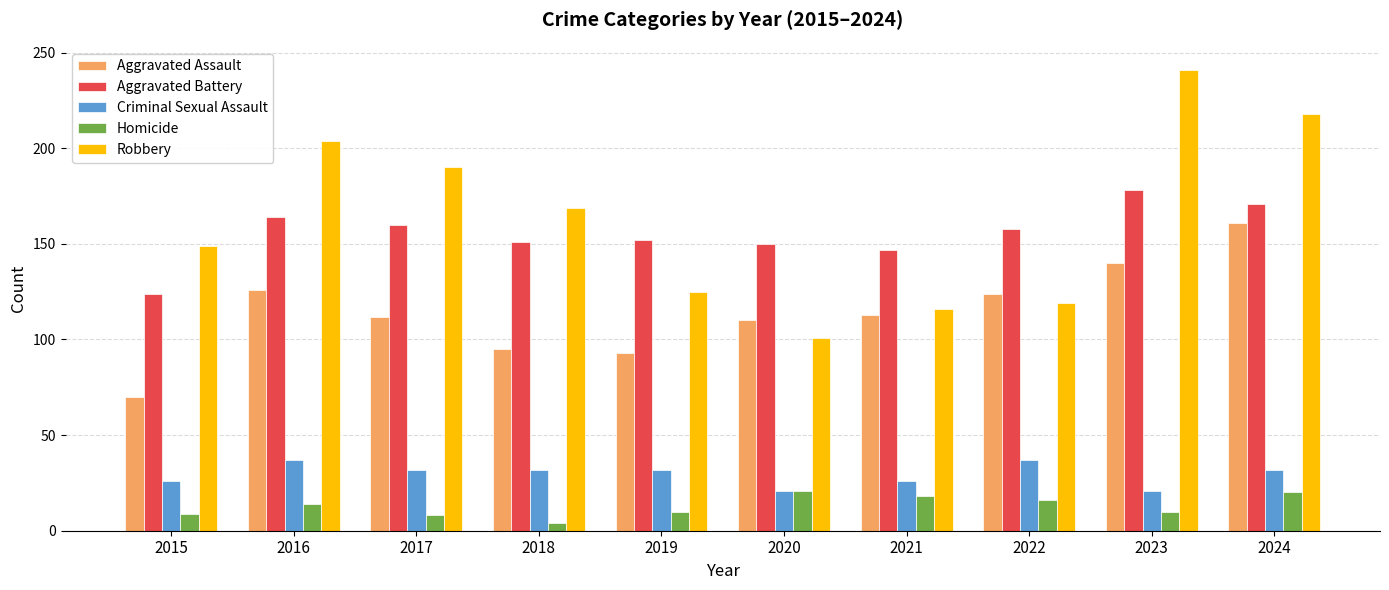

How many bars are there in each group?

5